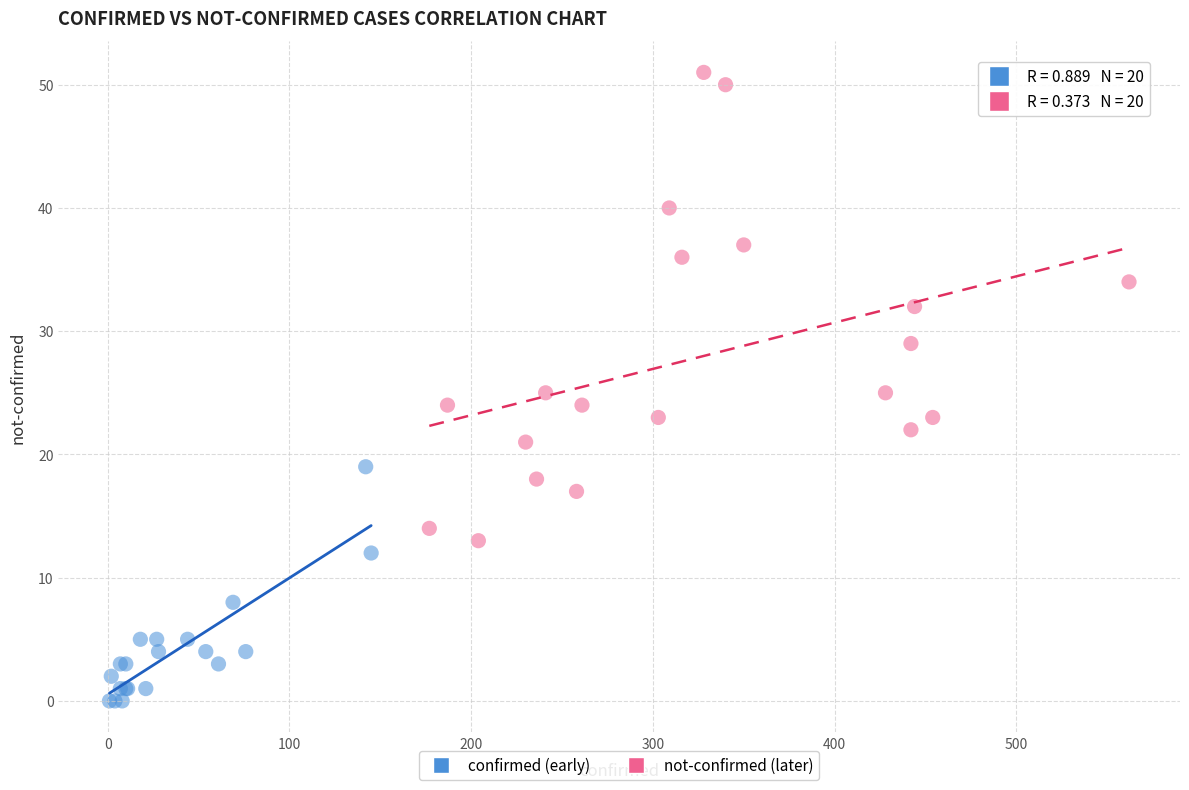

Which series contains the highest Y value?

not-confirmed (later)